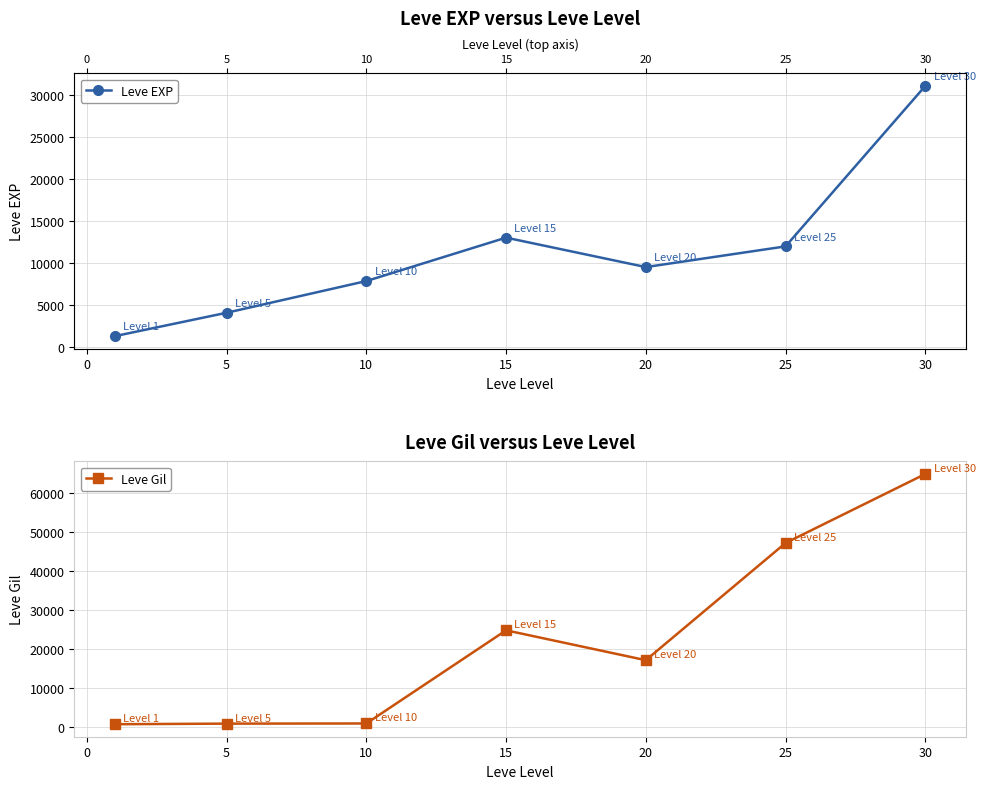

The value of Leve Gil at 20 is 17120. True or false?

True